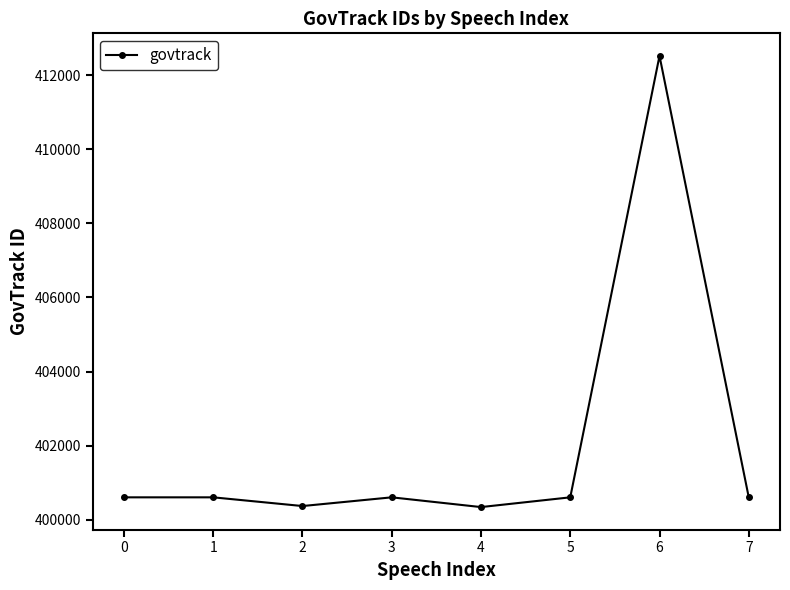

The chart shows a value of 400606 at 7. True or false?

True